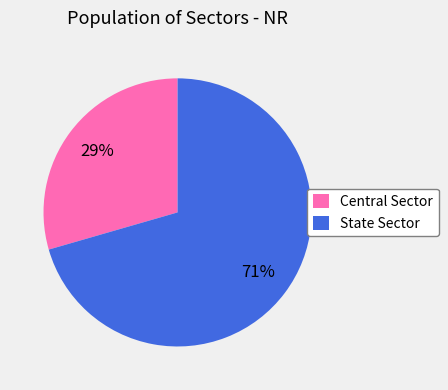

Is it true that Central Sector is 29% of the pie?

True